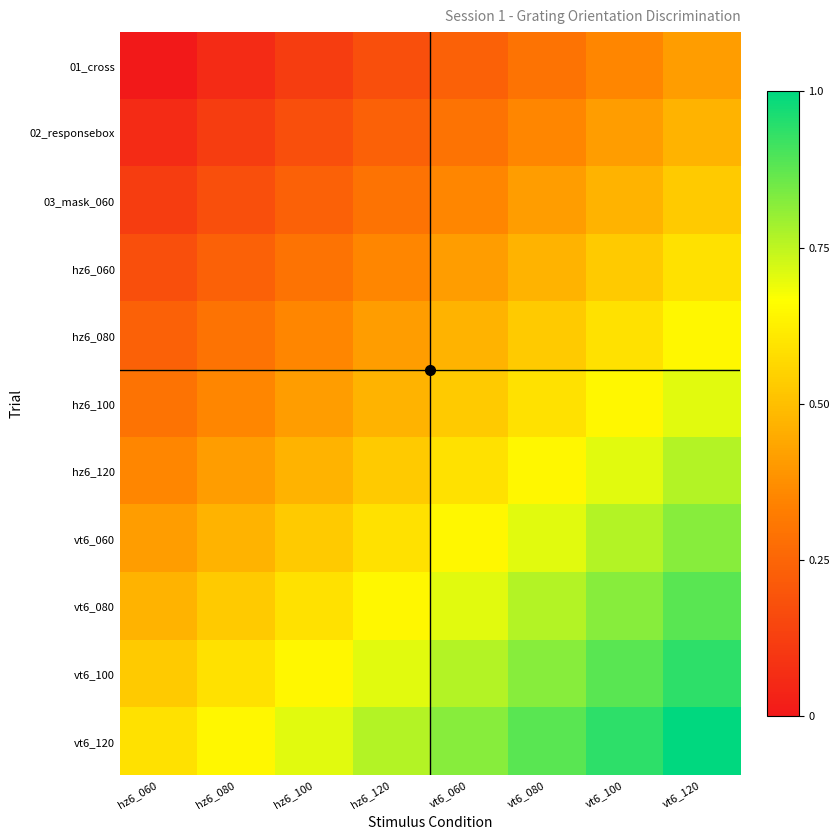

Which series has the largest total across all categories?

vt6_120